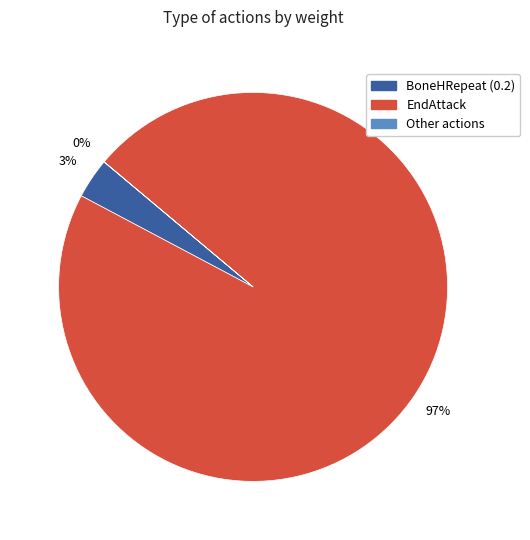

Does any single category account for the majority?

Yes